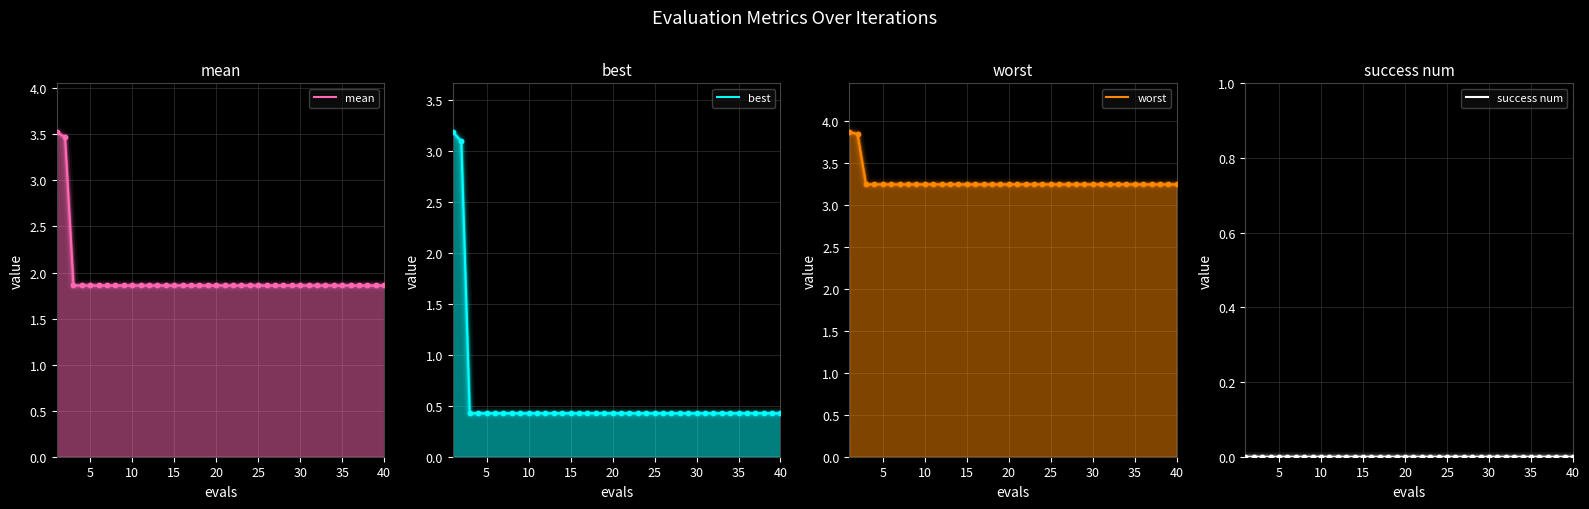

Which series contains the highest Y value?

worst